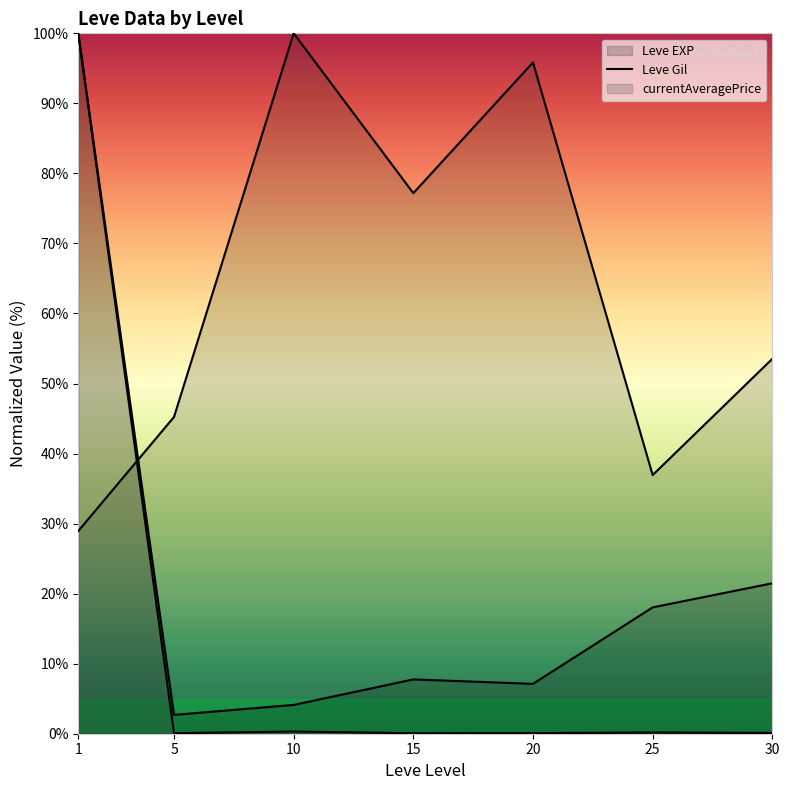

Which has a higher value, 25 or 20?

25